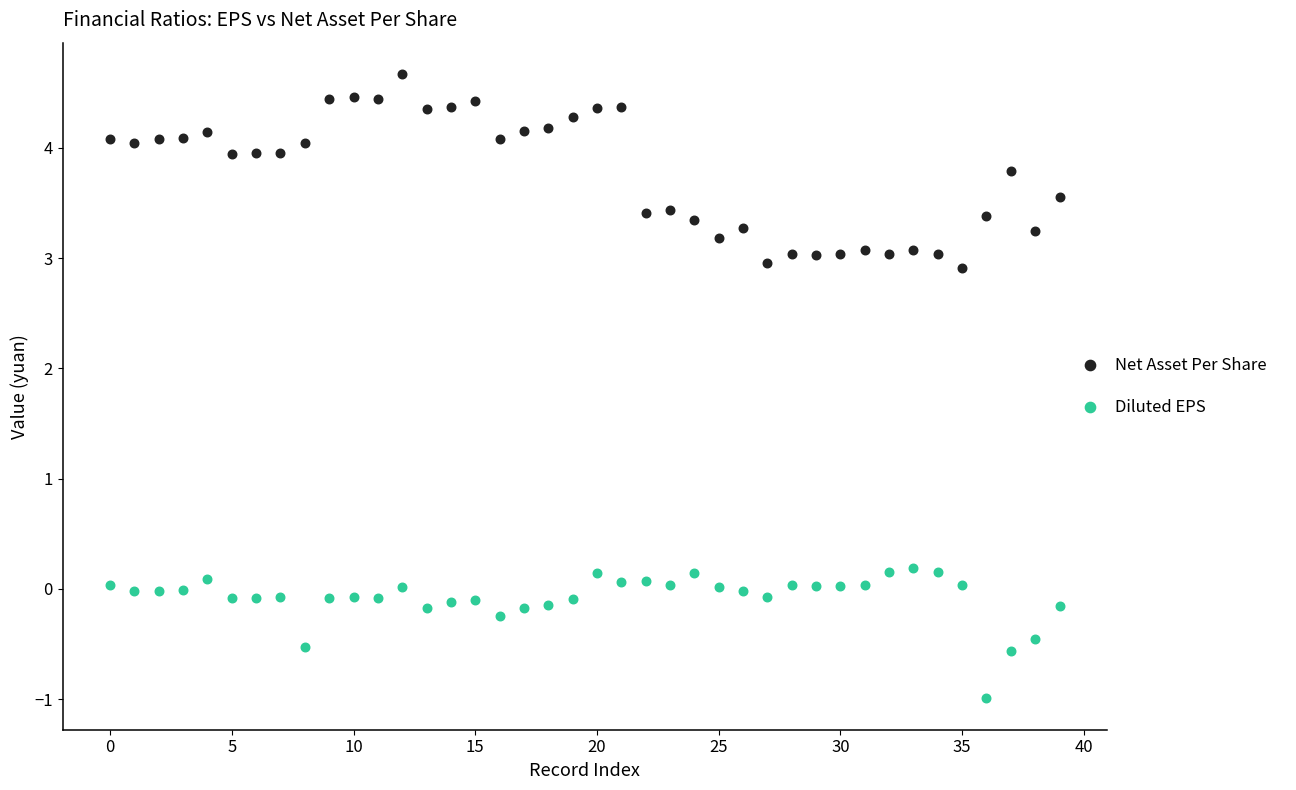

Which series has the widest spread of Y values?

Net Asset Per Share